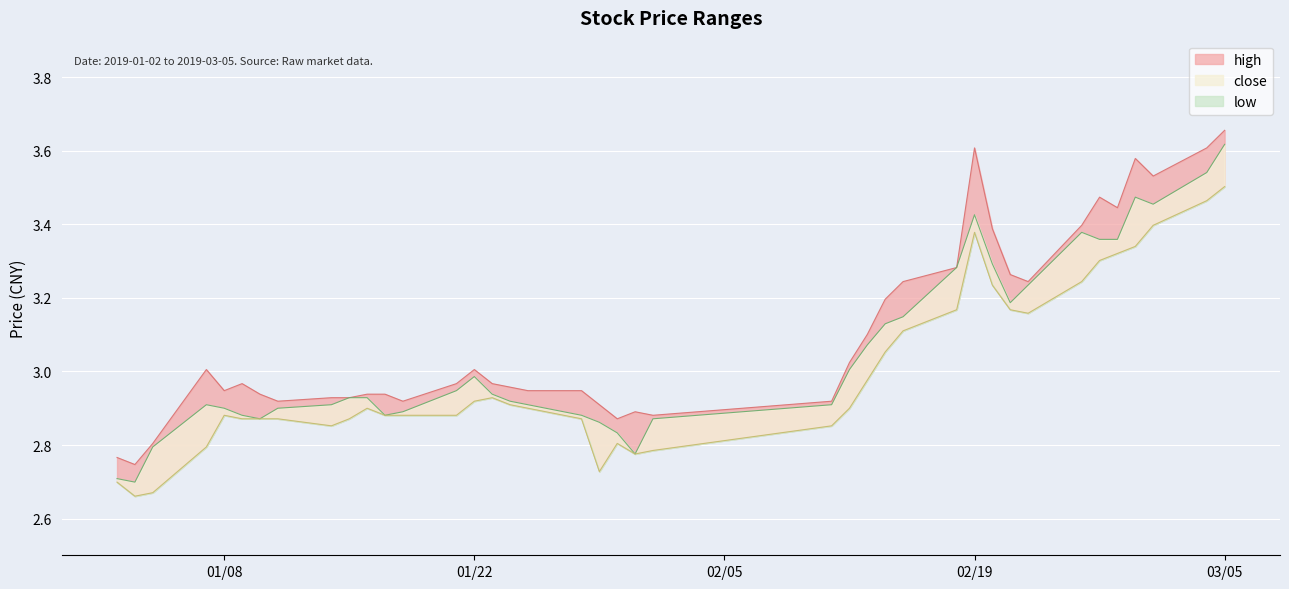

What is the lowest value of the high series?

2.7